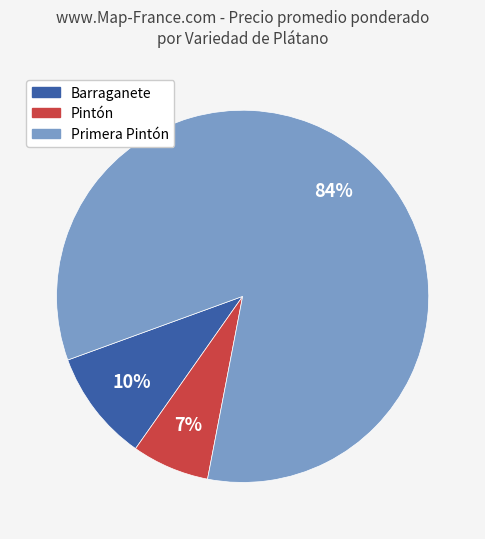

To the nearest percent, what is the average slice percentage?

33%